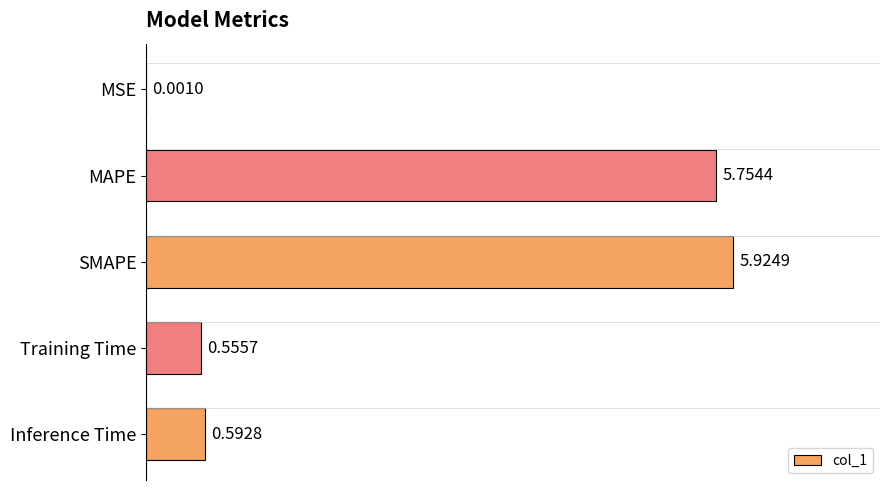

What is the sum of the values at SMAPE and Inference Time?

6.5